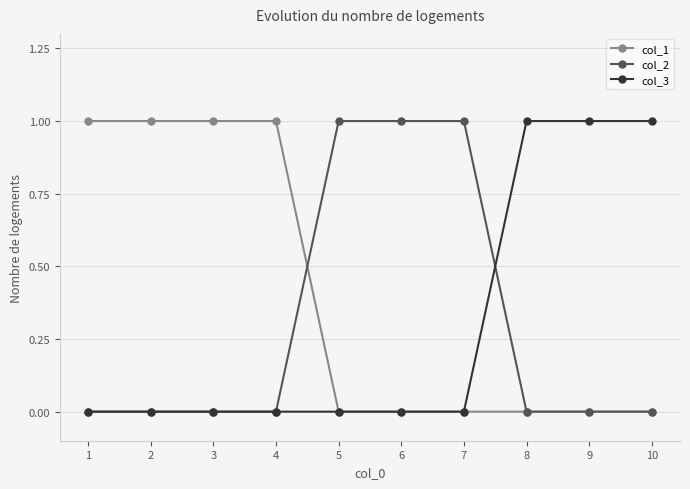

How many lines are shown in the chart?

3